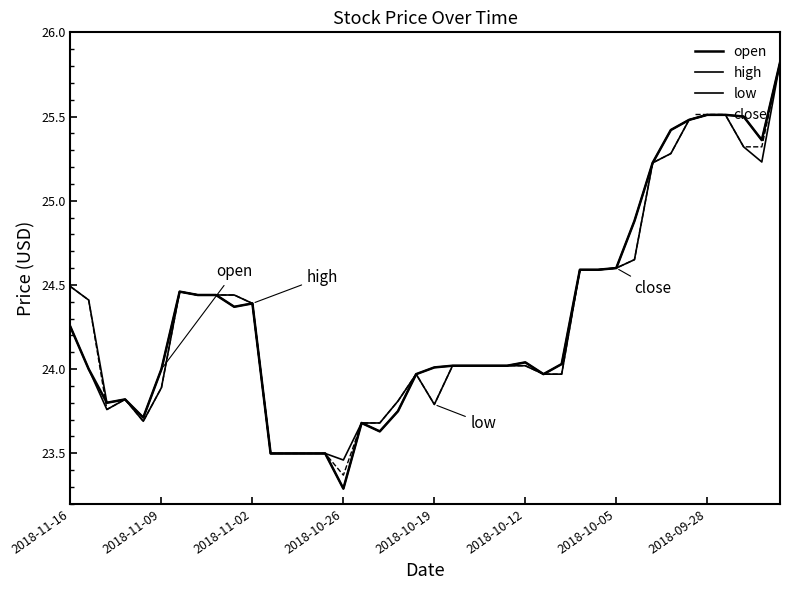

How many lines are shown in the chart?

4